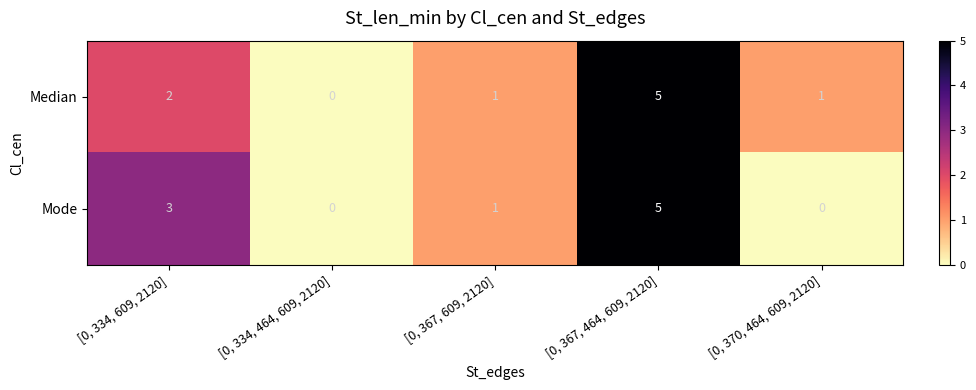

The value of Mode at [0, 334, 464, 609, 2120] is 0. True or false?

True